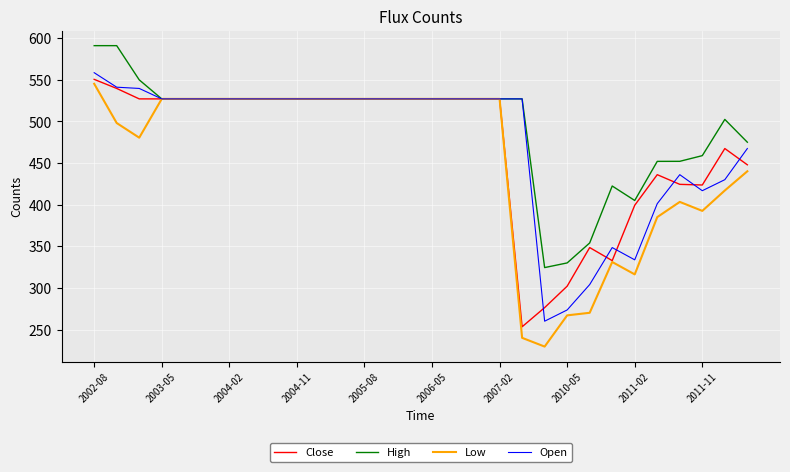

What is the minimum value for Open?

260.0